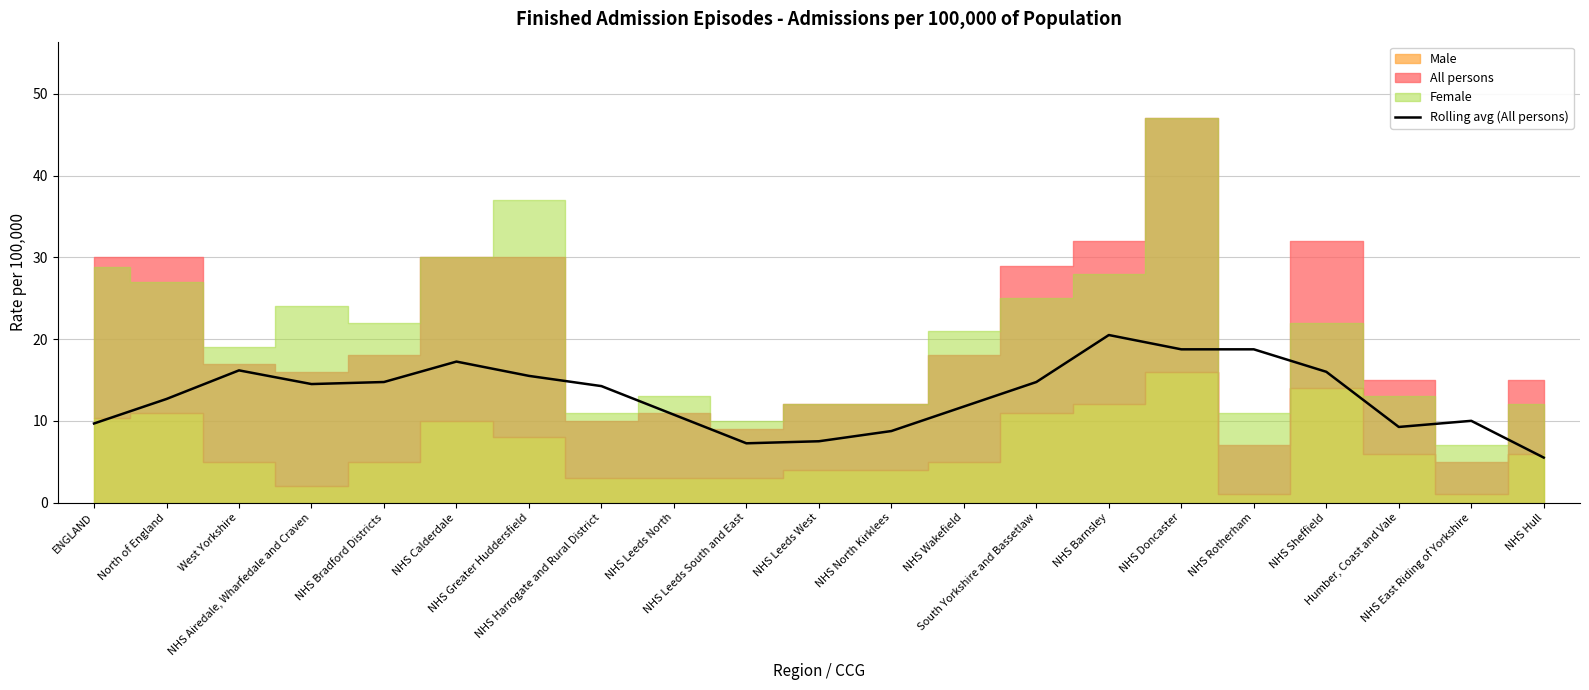

Where is the data nearest to the value 13?

North of England